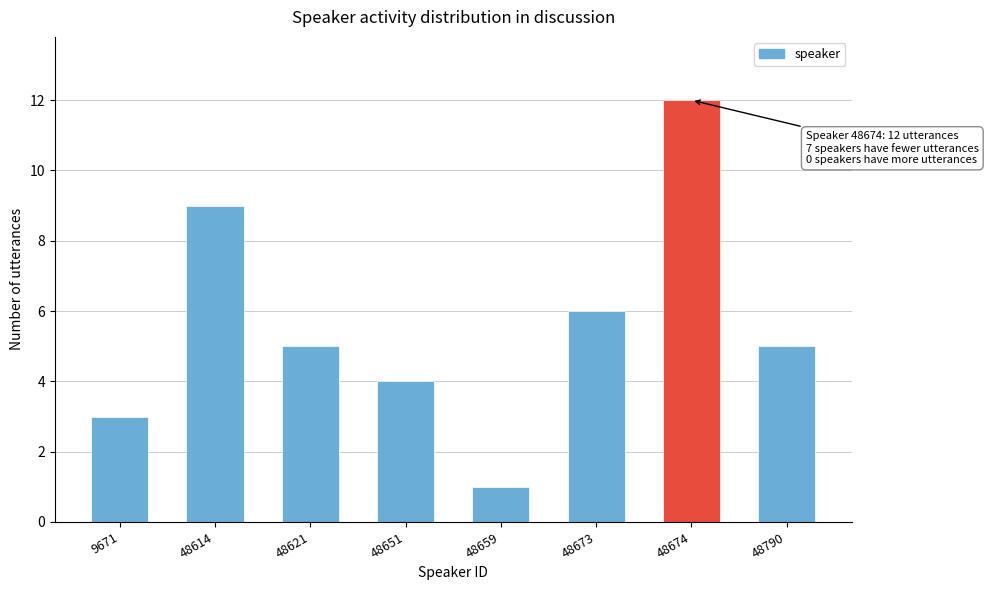

Reading left to right, extract all data points from this chart.

3	9	5	4	1	6	12	5